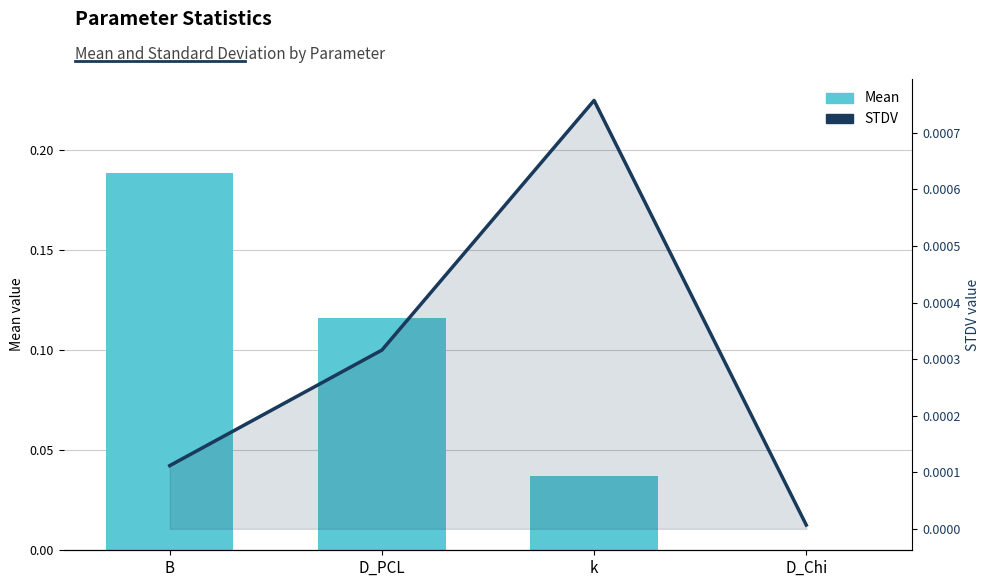

What is the label of the 4th bar from the left?

D_Chi